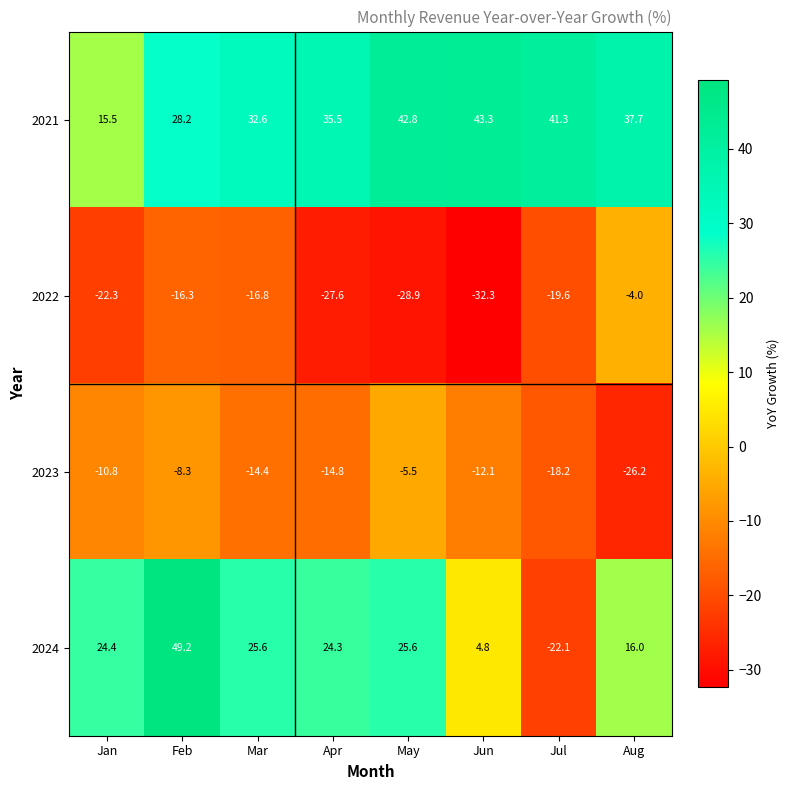

What is the difference between the 2021 values at Apr and Mar?

2.9